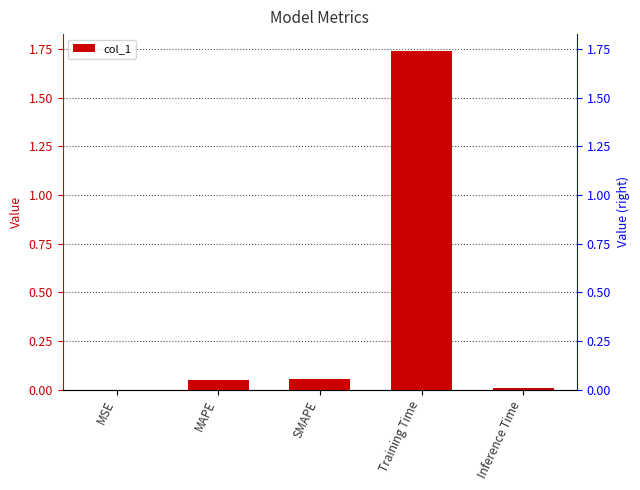

What is the difference between the second highest and minimum values?

0.1